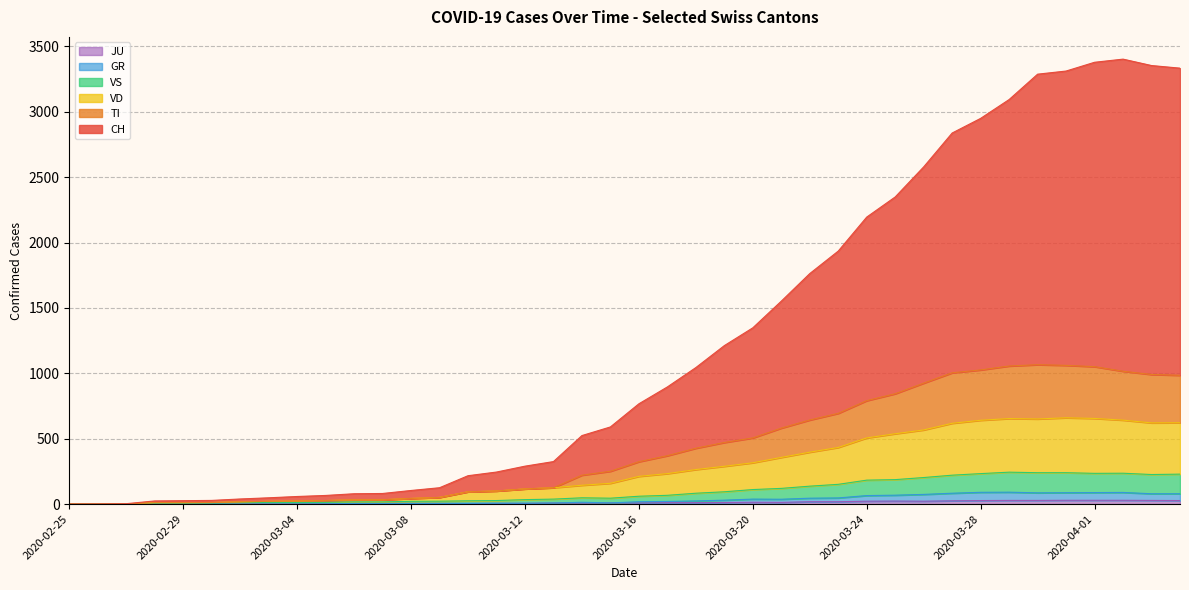

Reading left to right, transcribe all the data shown in this chart.

CH: 2020-02-25=0	2020-02-26=1	2020-02-27=3	2020-02-28=24	2020-02-29=26	2020-03-01=28	2020-03-02=39	2020-03-03=48	2020-03-04=58	2020-03-05=66	2020-03-06=79	2020-03-07=81	2020-03-08=104	2020-03-09=125	2020-03-10=217	2020-03-11=245	2020-03-12=290	2020-03-13=325	2020-03-14=524	2020-03-15=590	2020-03-16=767	2020-03-17=896	2020-03-18=1044	2020-03-19=1212	2020-03-20=1348	2020-03-21=1552	2020-03-22=1763	2020-03-23=1935	2020-03-24=2195	2020-03-25=2349	2020-03-26=2579	2020-03-27=2838	2020-03-28=2950	2020-03-29=3094	2020-03-30=3288	2020-03-31=3312	2020-04-01=3379	2020-04-02=3403	2020-04-03=3354	2020-04-04=3334
TI: 2020-02-25=0	2020-02-26=0	2020-02-27=1	2020-02-28=11	2020-02-29=11	2020-03-01=12	2020-03-02=17	2020-03-03=21	2020-03-04=23	2020-03-05=27	2020-03-06=32	2020-03-07=33	2020-03-08=43	2020-03-09=51	2020-03-10=94	2020-03-11=100	2020-03-12=116	2020-03-13=125	2020-03-14=221	2020-03-15=251	2020-03-16=324	2020-03-17=370	2020-03-18=427	2020-03-19=471	2020-03-20=506	2020-03-21=581	2020-03-22=643	2020-03-23=694	2020-03-24=791	2020-03-25=844	2020-03-26=925	2020-03-27=1004	2020-03-28=1026	2020-03-29=1056	2020-03-30=1066	2020-03-31=1061	2020-04-01=1051	2020-04-02=1016	2020-04-03=991	2020-04-04=985
VD: 2020-02-25=0	2020-02-26=0	2020-02-27=1	2020-02-28=11	2020-02-29=11	2020-03-01=12	2020-03-02=17	2020-03-03=21	2020-03-04=23	2020-03-05=27	2020-03-06=32	2020-03-07=33	2020-03-08=43	2020-03-09=51	2020-03-10=94	2020-03-11=100	2020-03-12=116	2020-03-13=125	2020-03-14=144	2020-03-15=159	2020-03-16=212	2020-03-17=233	2020-03-18=264	2020-03-19=289	2020-03-20=316	2020-03-21=357	2020-03-22=397	2020-03-23=433	2020-03-24=506	2020-03-25=538	2020-03-26=567	2020-03-27=618	2020-03-28=641	2020-03-29=654	2020-03-30=651	2020-03-31=660	2020-04-01=655	2020-04-02=642	2020-04-03=621	2020-04-04=622
VS: 2020-02-25=0	2020-02-26=0	2020-02-27=1	2020-02-28=7	2020-02-29=7	2020-03-01=8	2020-03-02=11	2020-03-03=13	2020-03-04=12	2020-03-05=13	2020-03-06=17	2020-03-07=17	2020-03-08=21	2020-03-09=22	2020-03-10=25	2020-03-11=27	2020-03-12=34	2020-03-13=38	2020-03-14=48	2020-03-15=45	2020-03-16=60	2020-03-17=67	2020-03-18=83	2020-03-19=94	2020-03-20=111	2020-03-21=120	2020-03-22=137	2020-03-23=151	2020-03-24=183	2020-03-25=187	2020-03-26=203	2020-03-27=221	2020-03-28=233	2020-03-29=244	2020-03-30=240	2020-03-31=240	2020-04-01=235	2020-04-02=236	2020-04-03=226	2020-04-04=229
GR: 2020-02-25=0	2020-02-26=0	2020-02-27=1	2020-02-28=1	2020-02-29=1	2020-03-01=1	2020-03-02=1	2020-03-03=1	2020-03-04=1	2020-03-05=2	2020-03-06=5	2020-03-07=5	2020-03-08=5	2020-03-09=5	2020-03-10=5	2020-03-11=6	2020-03-12=6	2020-03-13=8	2020-03-14=14	2020-03-15=9	2020-03-16=18	2020-03-17=20	2020-03-18=24	2020-03-19=30	2020-03-20=38	2020-03-21=37	2020-03-22=45	2020-03-23=47	2020-03-24=65	2020-03-25=68	2020-03-26=74	2020-03-27=83	2020-03-28=90	2020-03-29=91	2020-03-30=86	2020-03-31=87	2020-04-01=88	2020-04-02=89	2020-04-03=79	2020-04-04=79
JU: 2020-02-25=0	2020-02-26=0	2020-02-27=1	2020-02-28=1	2020-02-29=1	2020-03-01=1	2020-03-02=1	2020-03-03=1	2020-03-04=1	2020-03-05=2	2020-03-06=5	2020-03-07=5	2020-03-08=5	2020-03-09=5	2020-03-10=5	2020-03-11=6	2020-03-12=6	2020-03-13=8	2020-03-14=8	2020-03-15=9	2020-03-16=9	2020-03-17=11	2020-03-18=11	2020-03-19=12	2020-03-20=14	2020-03-21=13	2020-03-22=18	2020-03-23=18	2020-03-24=22	2020-03-25=23	2020-03-26=22	2020-03-27=25	2020-03-28=27	2020-03-29=28	2020-03-30=28	2020-03-31=29	2020-04-01=29	2020-04-02=29	2020-04-03=28	2020-04-04=27